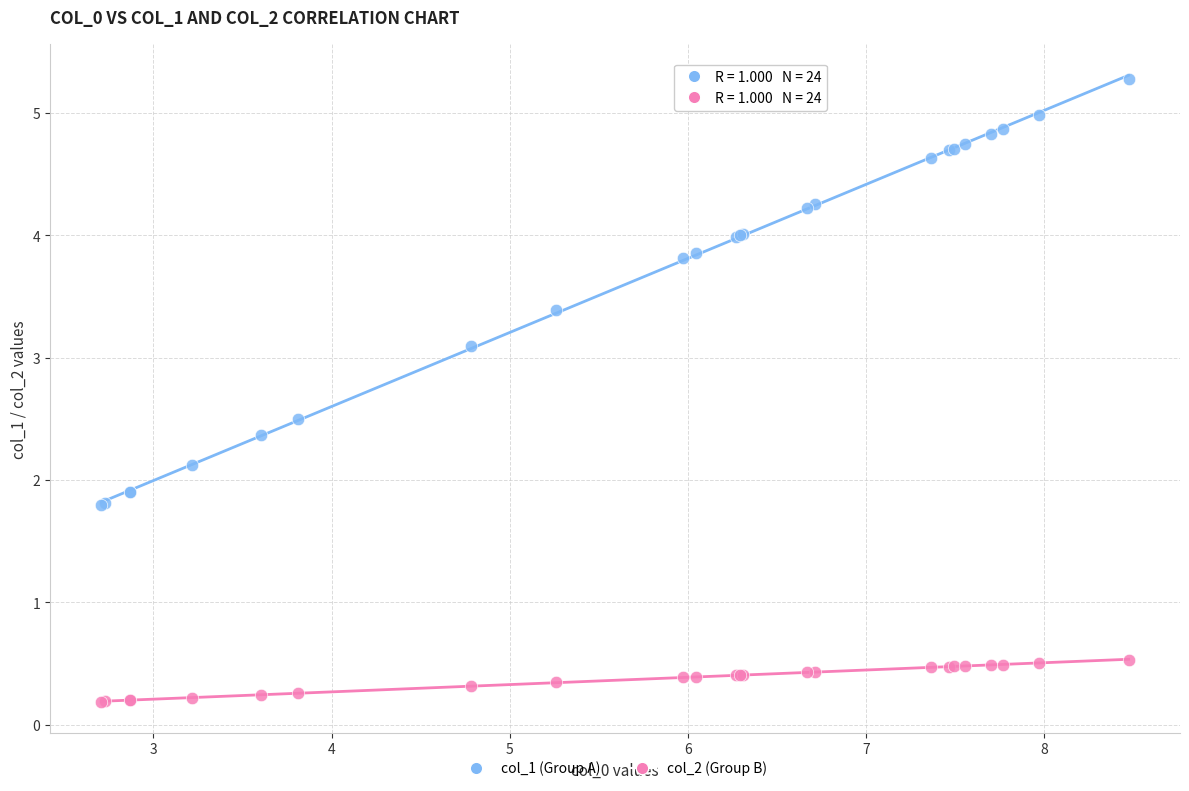

Which series reaches the minimum Y coordinate?

col_2 (Group B)